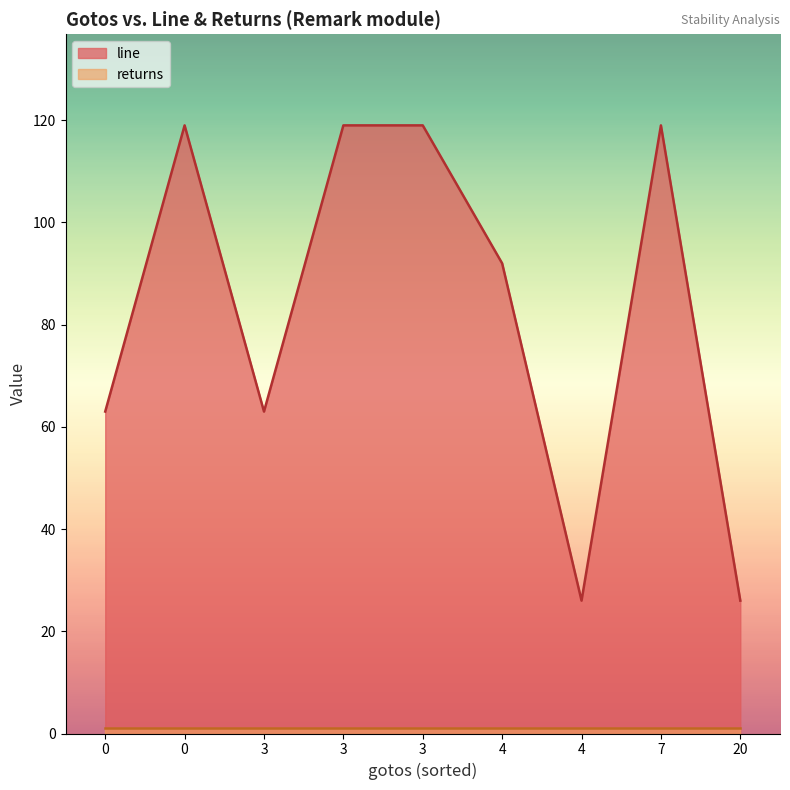

How many values in the line series exceed 92?

4